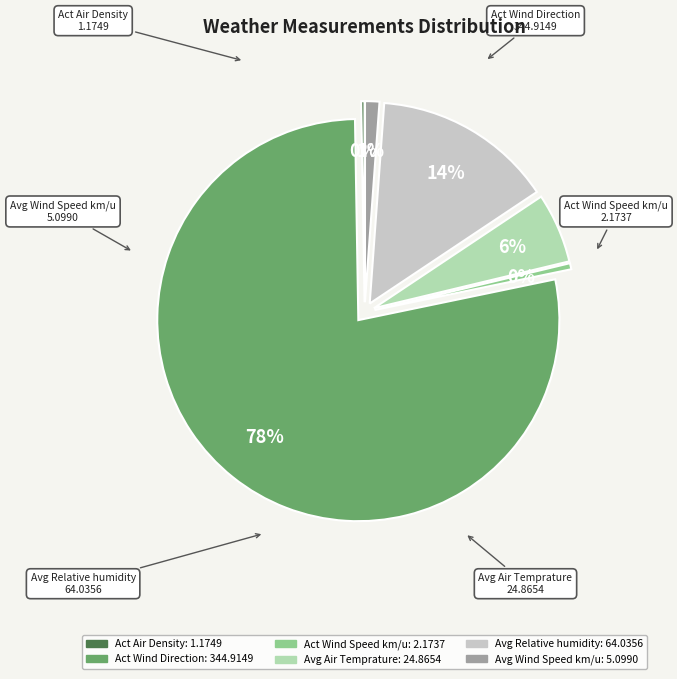

Is it true that Avg Relative humidity is 24% of the pie?

False